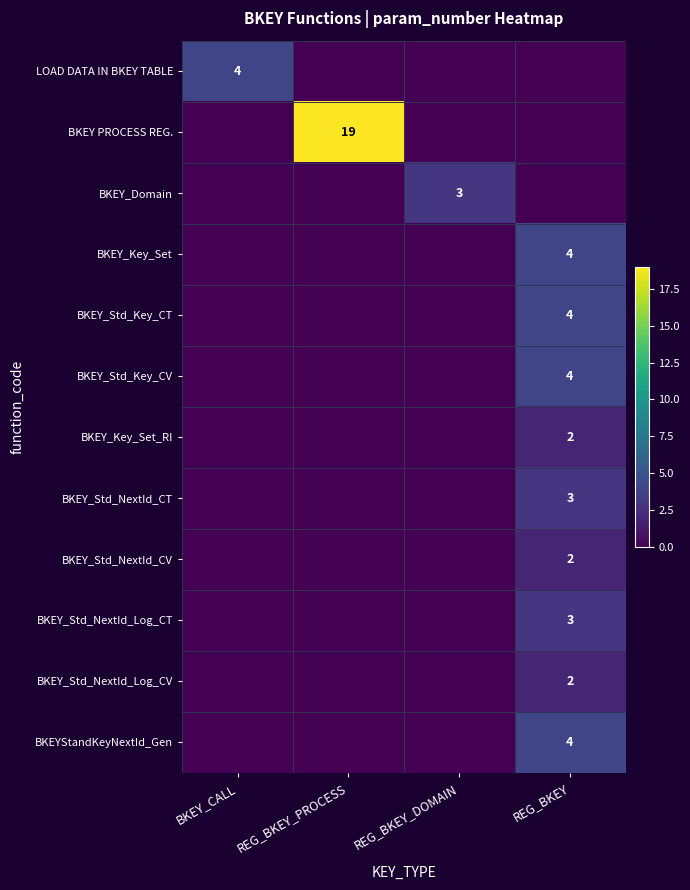

Which label corresponds to the smallest value in the chart?

REG_BKEY_PROCESS